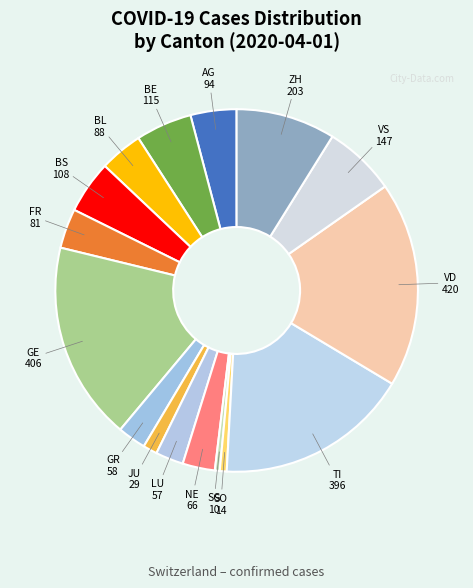

Is there a majority slice in this chart?

No